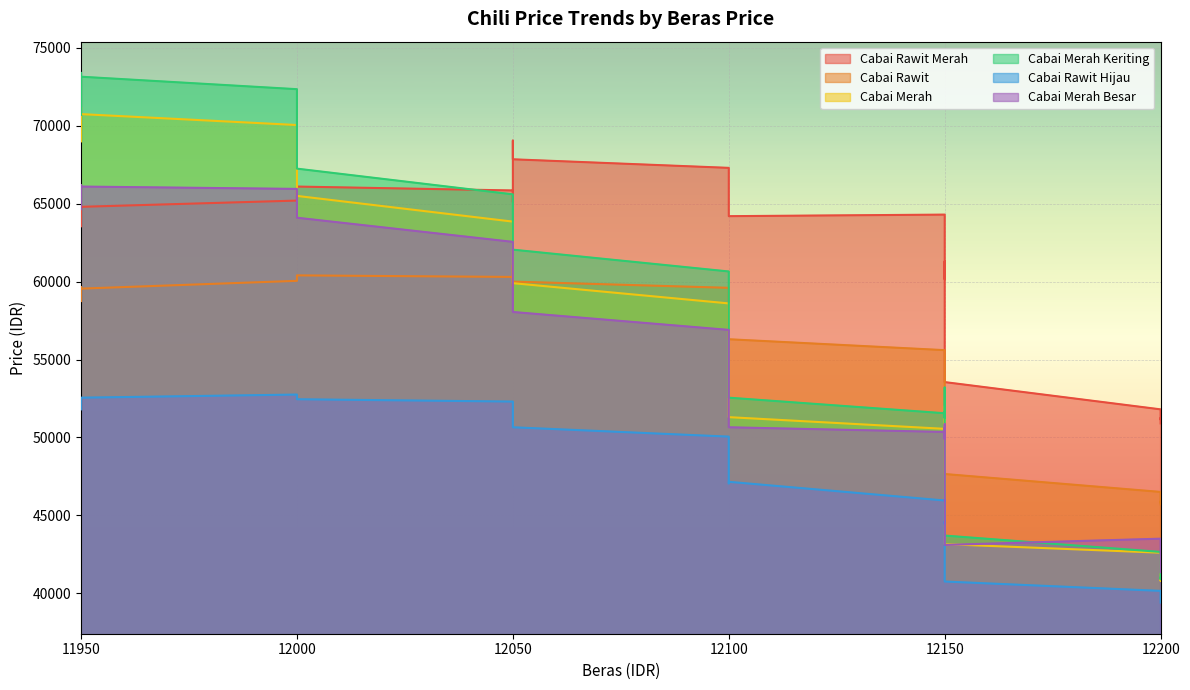

Does the chart display data point markers on the line(s)?

No